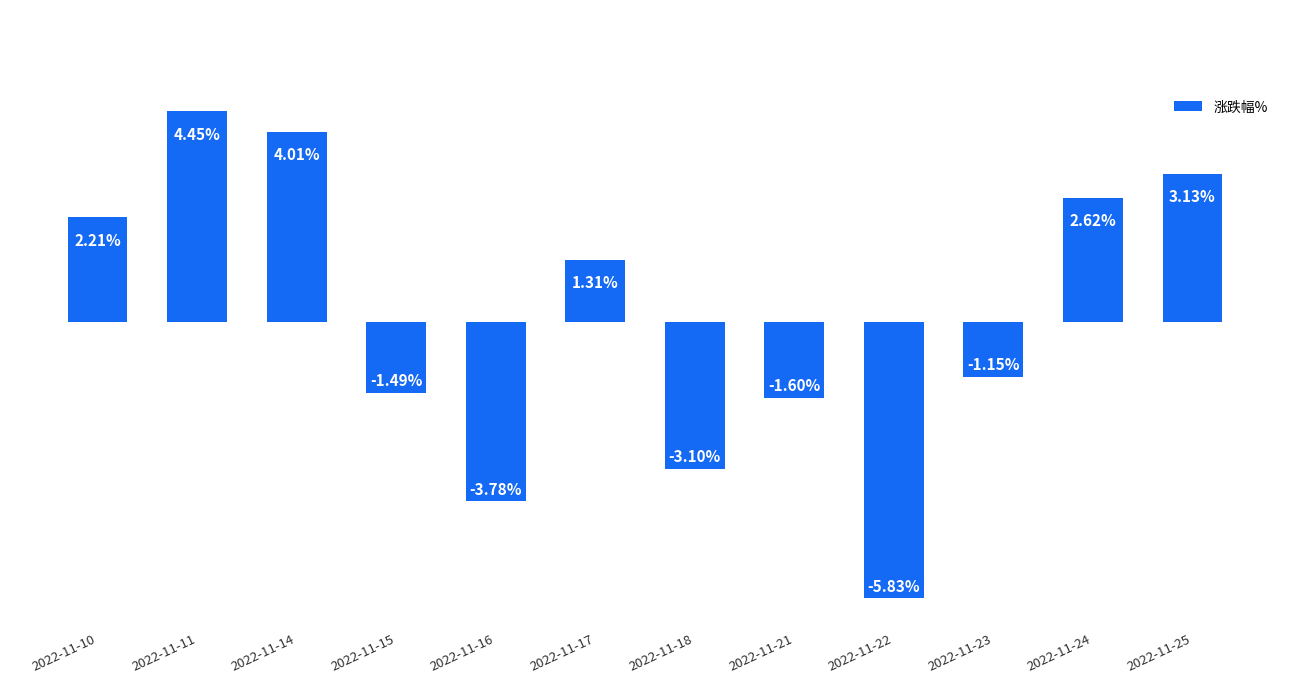

List the labels in order of value, smallest first.

2022-11-22, 2022-11-16, 2022-11-18, 2022-11-21, 2022-11-15, 2022-11-23, 2022-11-17, 2022-11-10, 2022-11-24, 2022-11-25, 2022-11-14, 2022-11-11